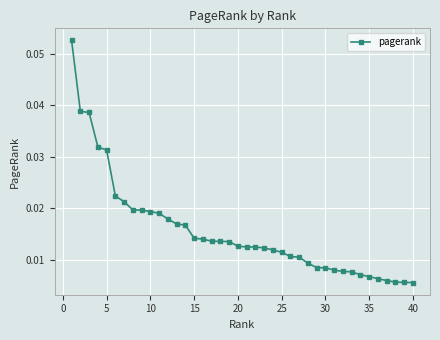

What is the sum of all values?

0.6